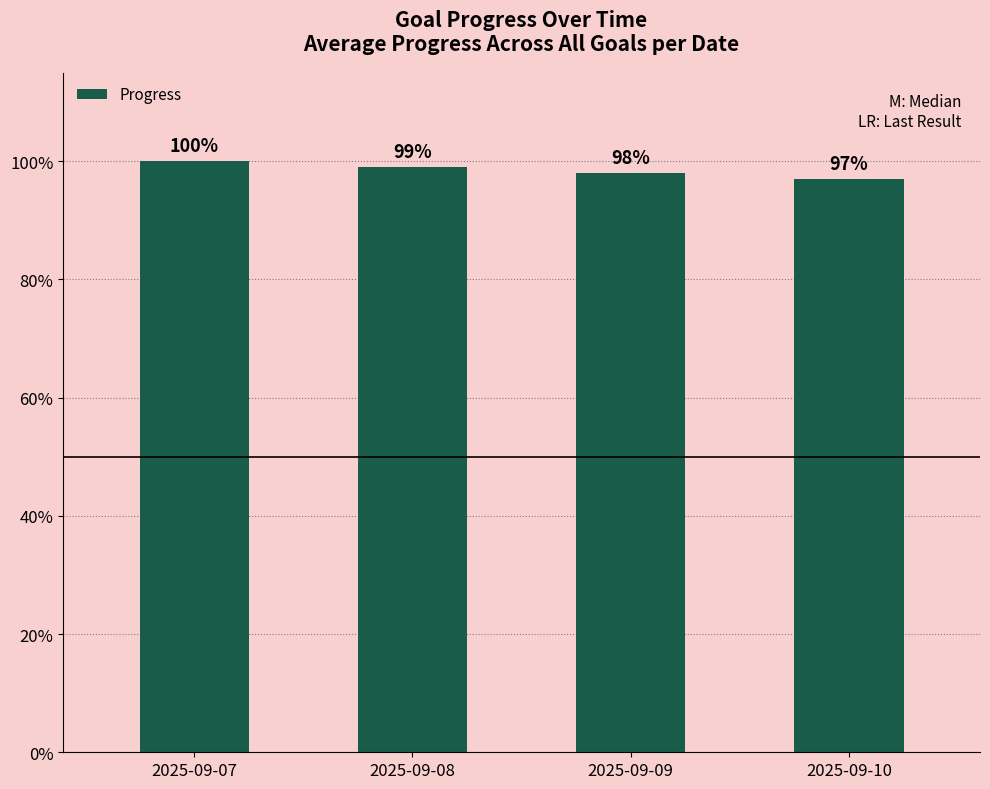

True or false: the data shows 1.0 at 2025-09-08.

True